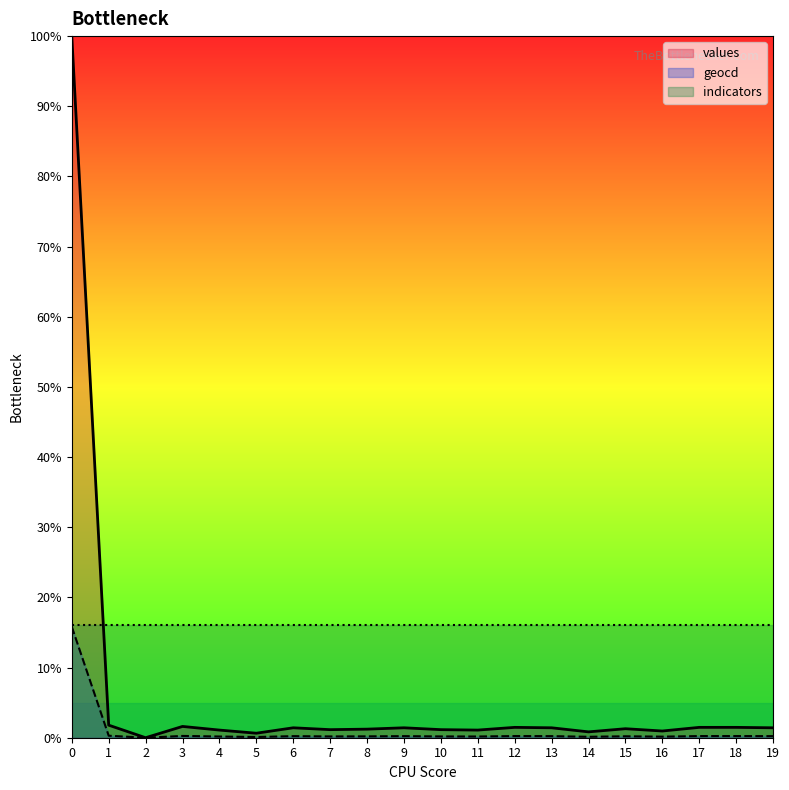

True or false: geocd and values intersect in this chart.

False